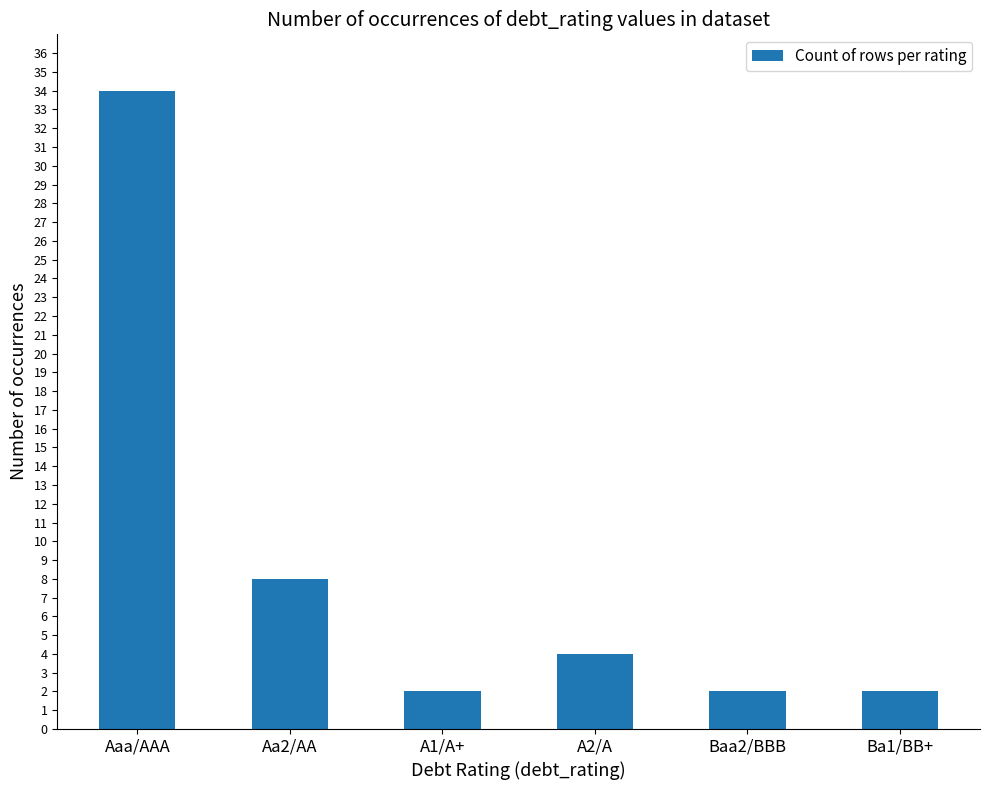

What is the value of the 4th bar from the left?

4